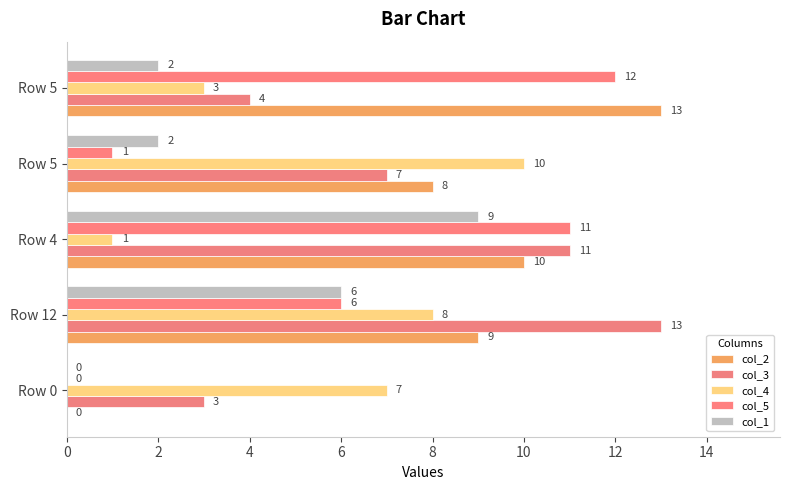

What is the greatest value displayed?

13